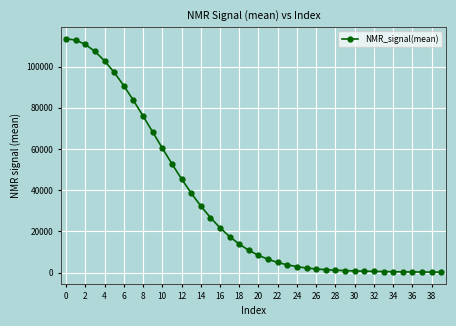

What is the difference between the maximum and minimum values?

113285.4